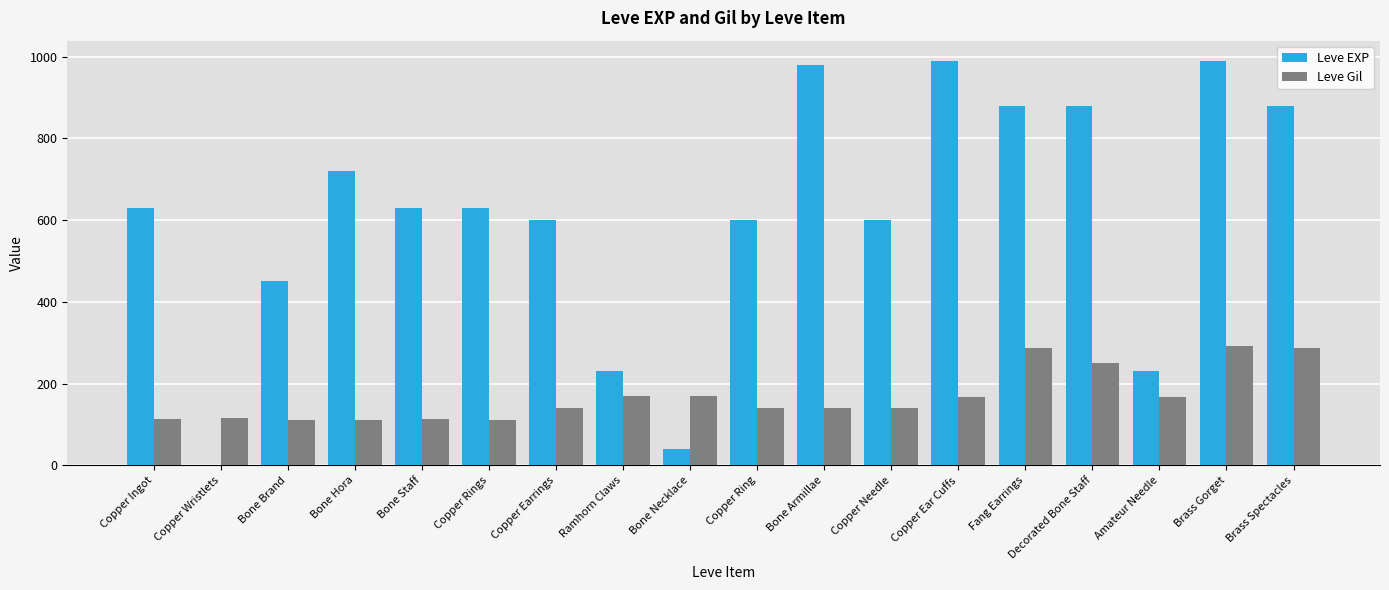

What is the total value across all series at Copper Ear Cuffs?

1158